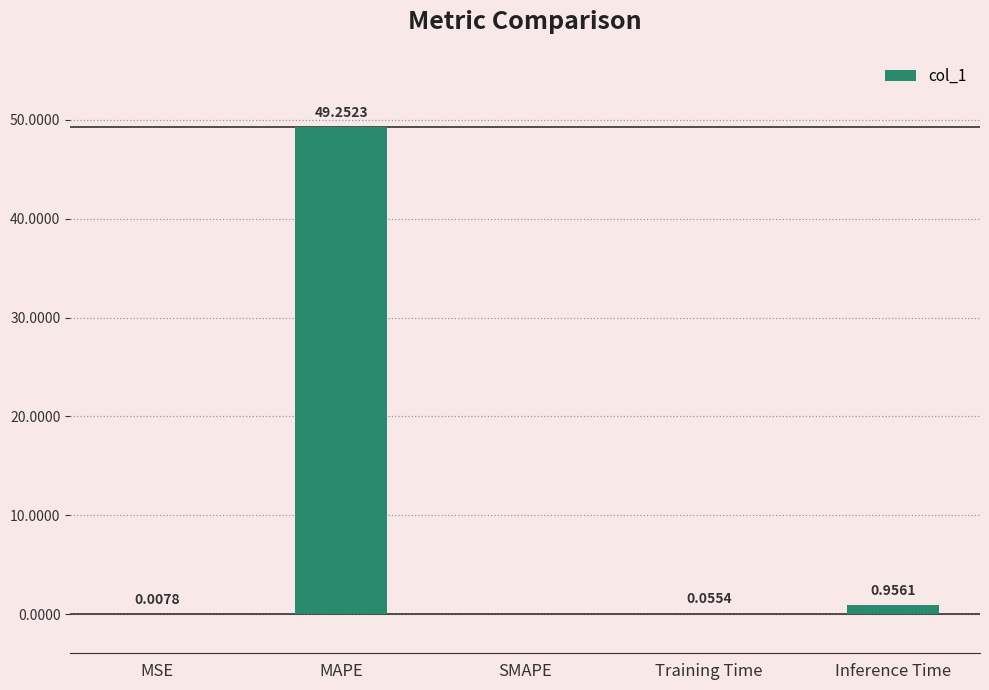

Where is the data nearest to the value 24?

Inference Time